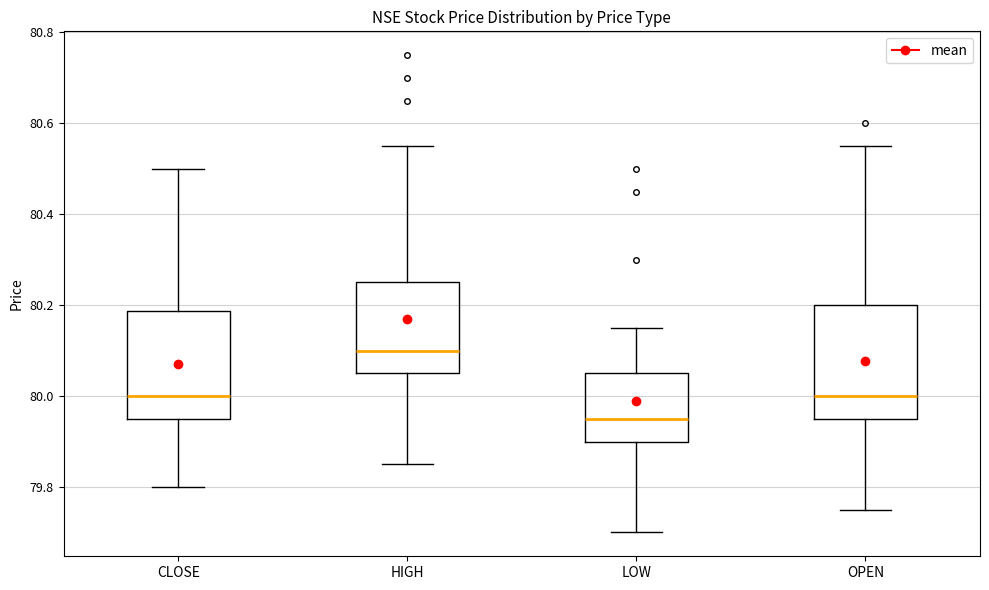

Which box's median line is the lowest?

LOW